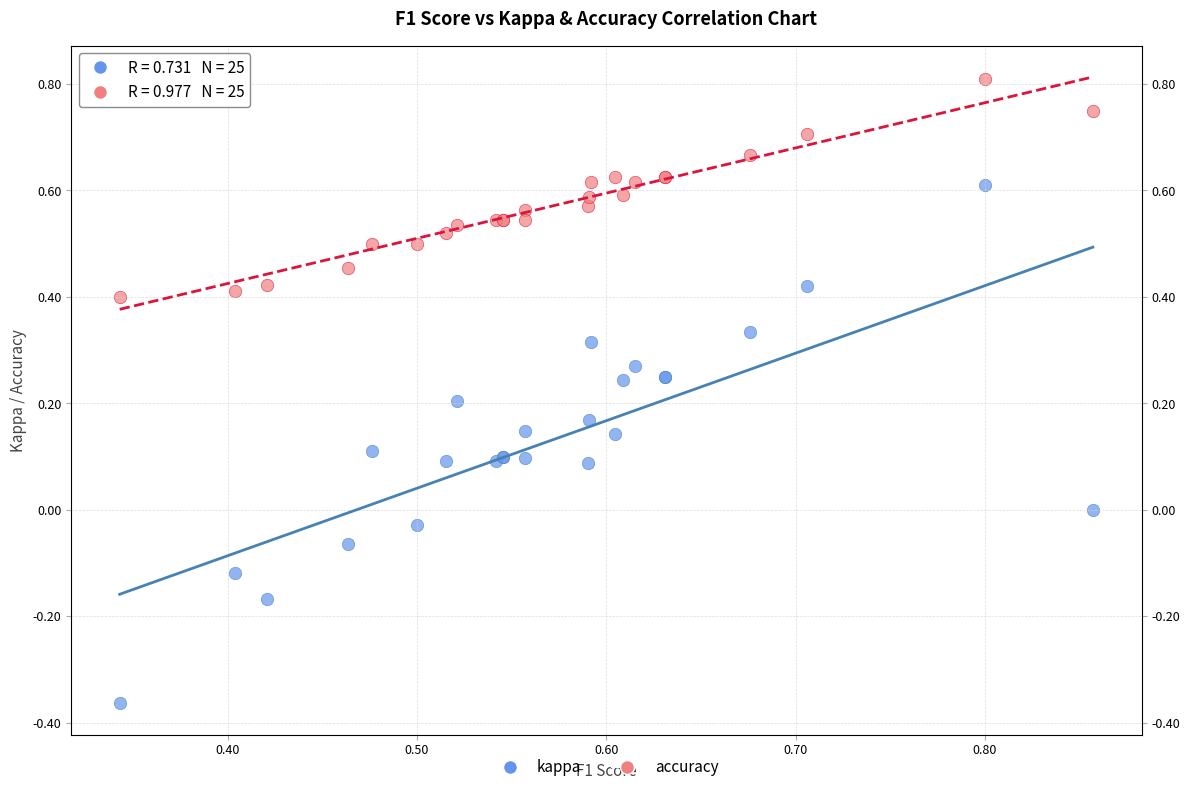

Which series reaches the minimum Y coordinate?

kappa